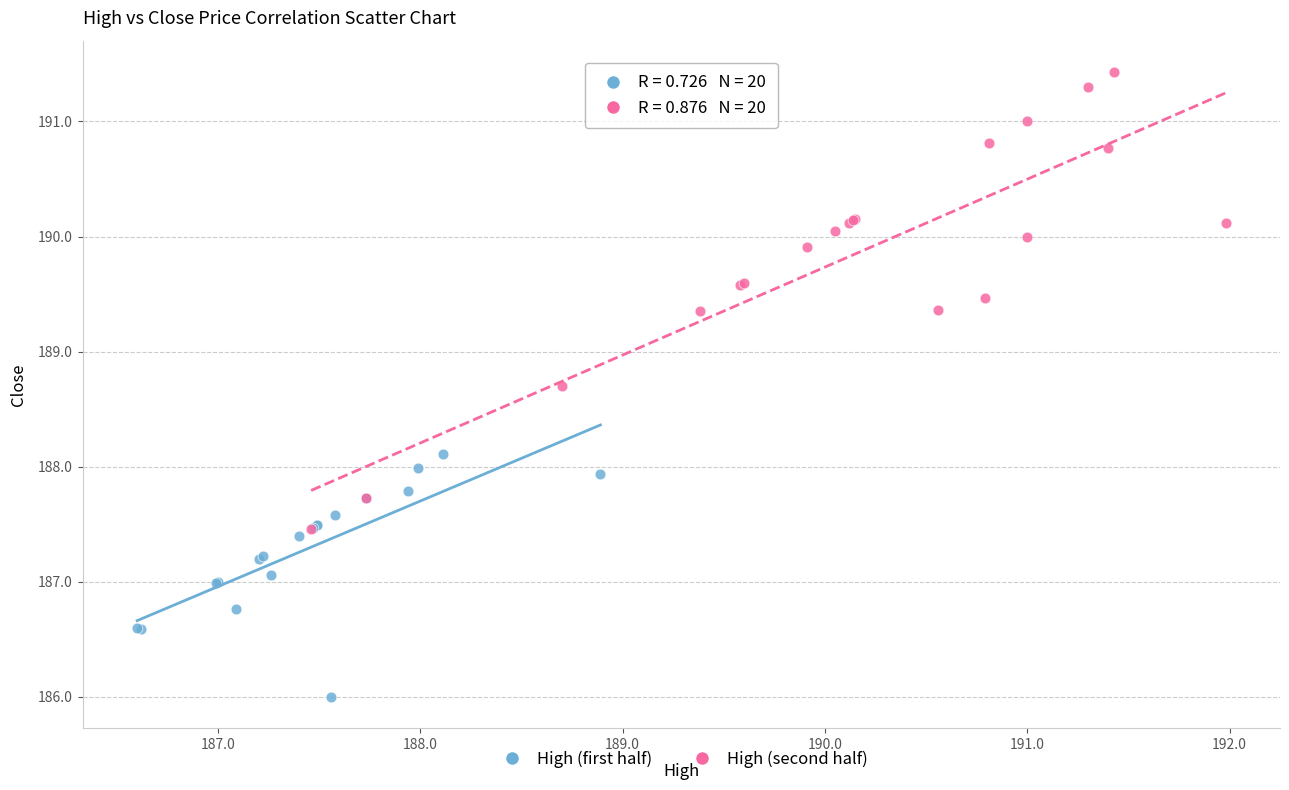

Which series reaches the maximum Y coordinate?

High (second half)